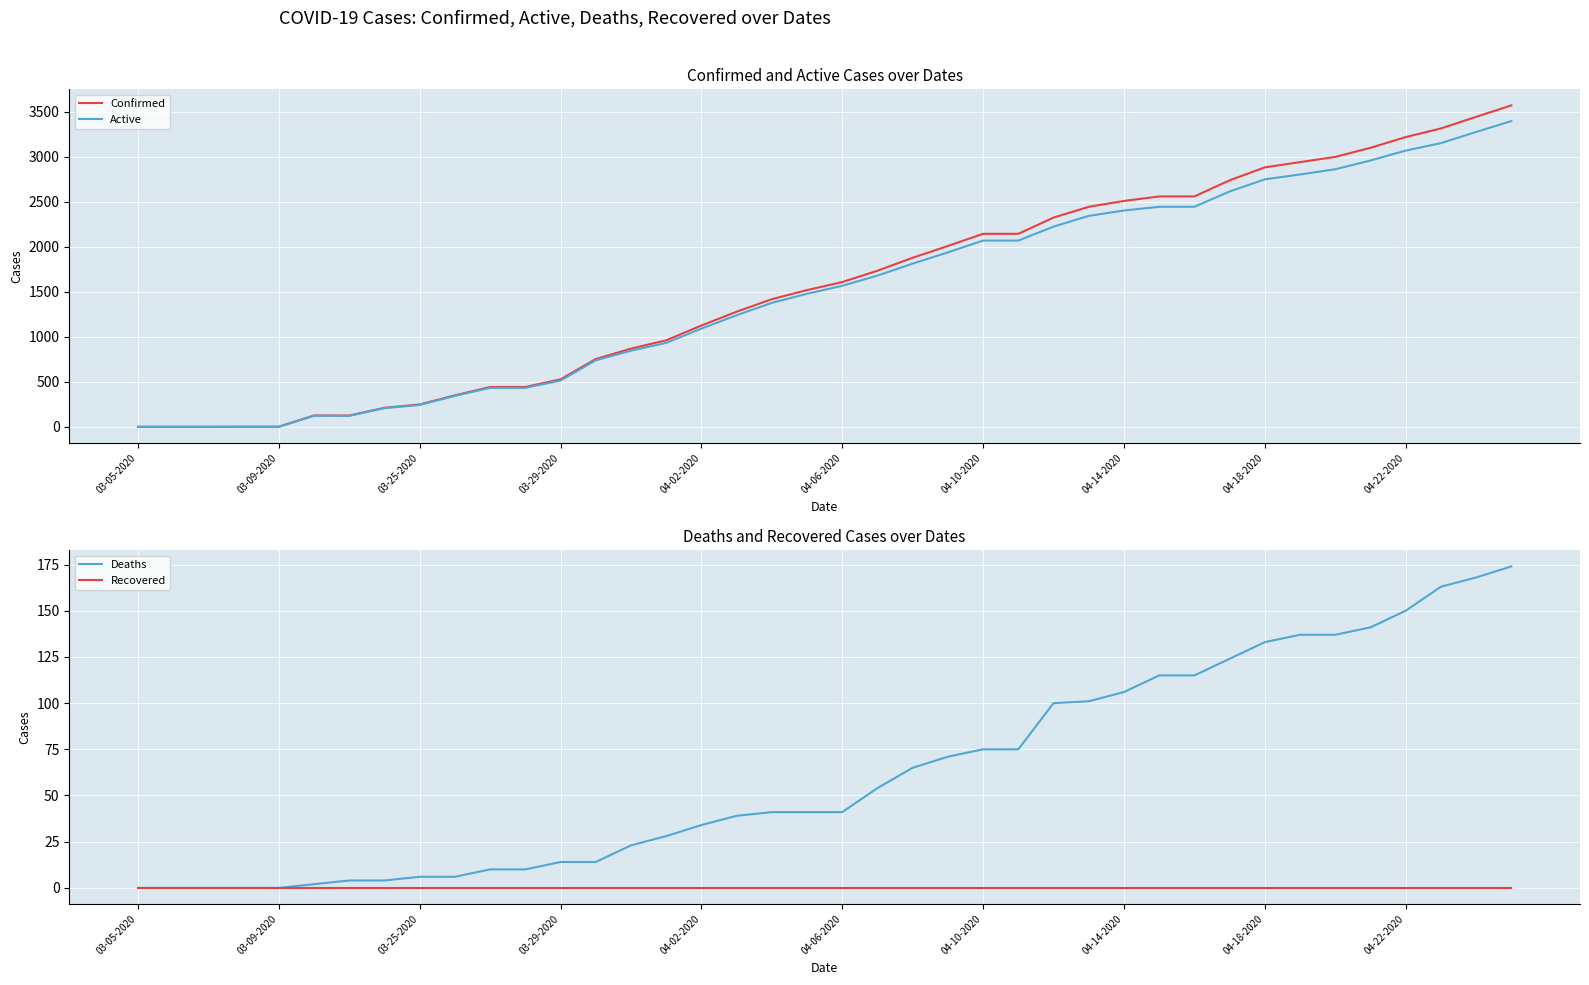

True or false: Confirmed and Recovered intersect in this chart.

False